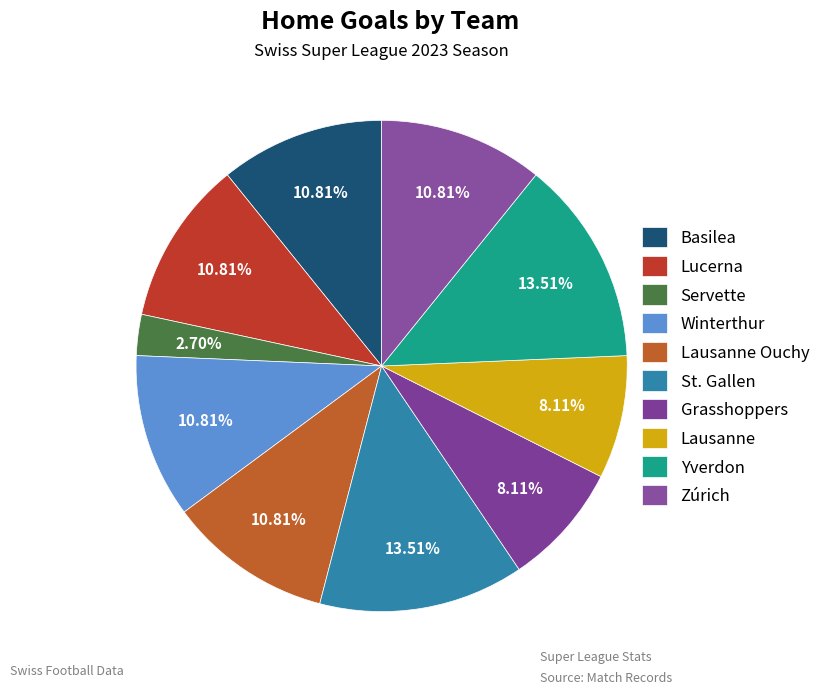

To the nearest percent, what is the difference between the largest and smallest slice percentages?

11%